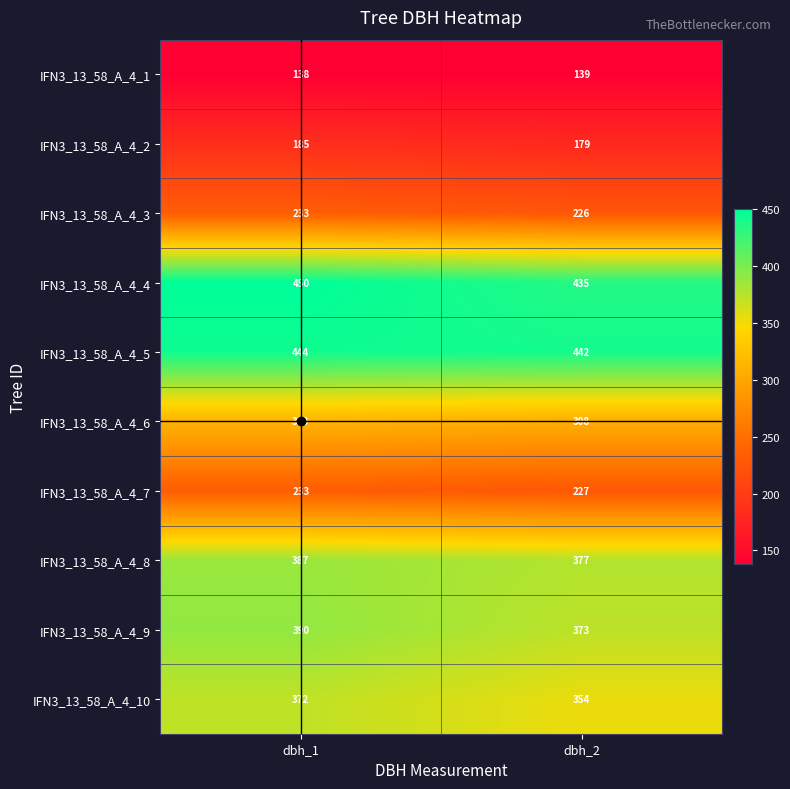

How many categories are shown in the chart?

2